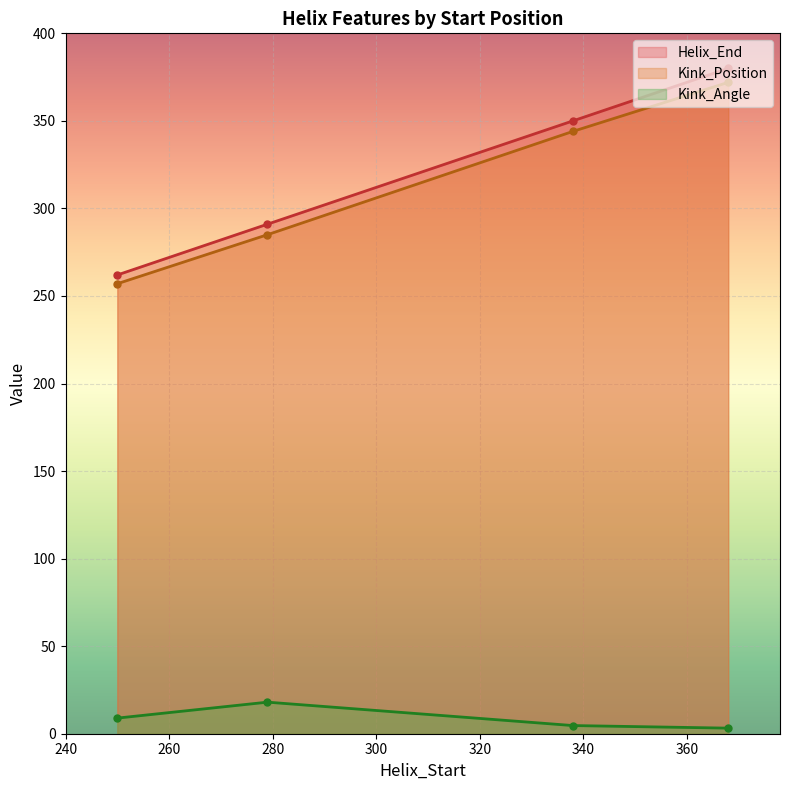

Reading left to right, extract all data points from this chart.

Helix_End: 262.0	291.0	350.0	380.0
Kink_Position: 257.0	285.0	344.0	372.0
Kink_Angle: 8.9	18.0	4.7	3.2